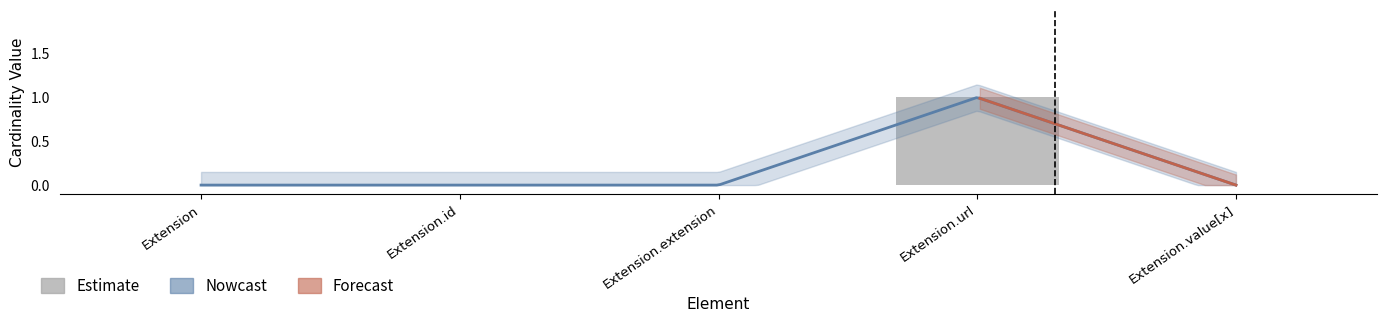

Reading right to left, extract all data points from this chart.

Extension.value[x]=0	Extension.url=1	Extension.extension=0	Extension.id=0	Extension=0